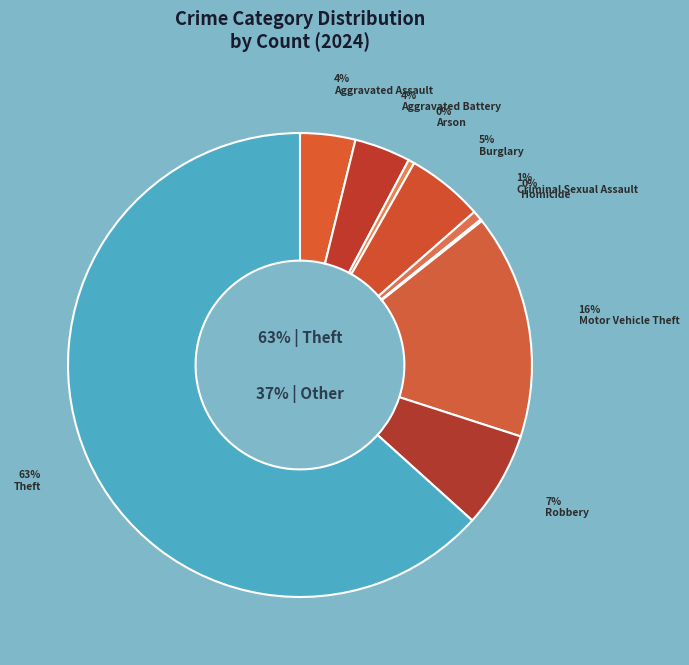

Rank the categories by value from highest to lowest.

Theft, Motor Vehicle Theft, Robbery, Burglary, Aggravated Battery, Aggravated Assault, Criminal Sexual Assault, Arson, Homicide